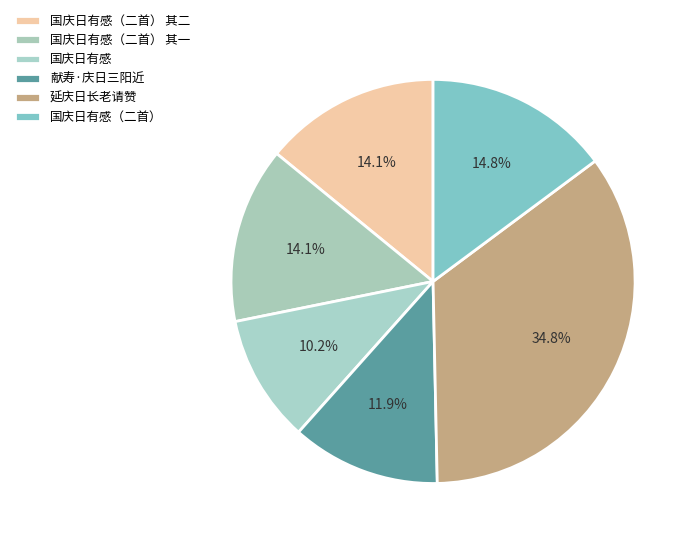

Is 国庆日有感（二首） the majority of the pie?

No